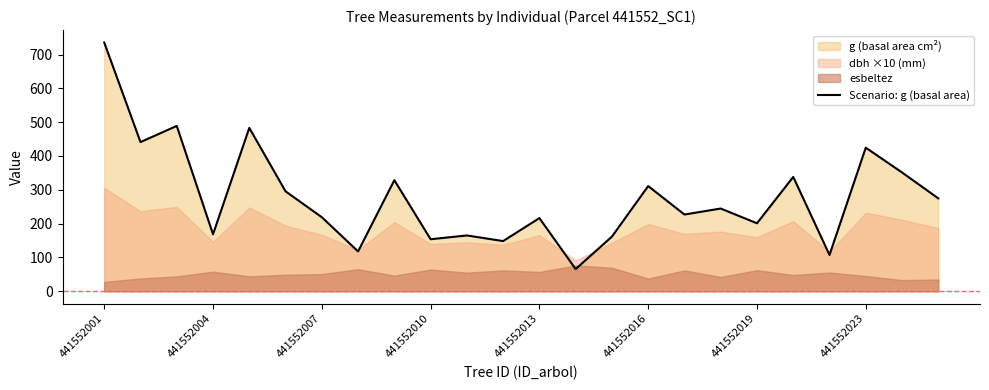

What is the highest value of the Scenario: g (basal area) series?

735.4